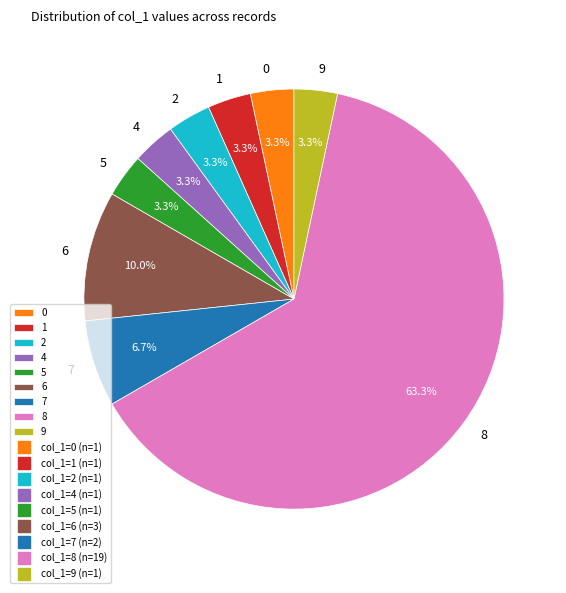

How much of the chart is everything except 2?

96.7%